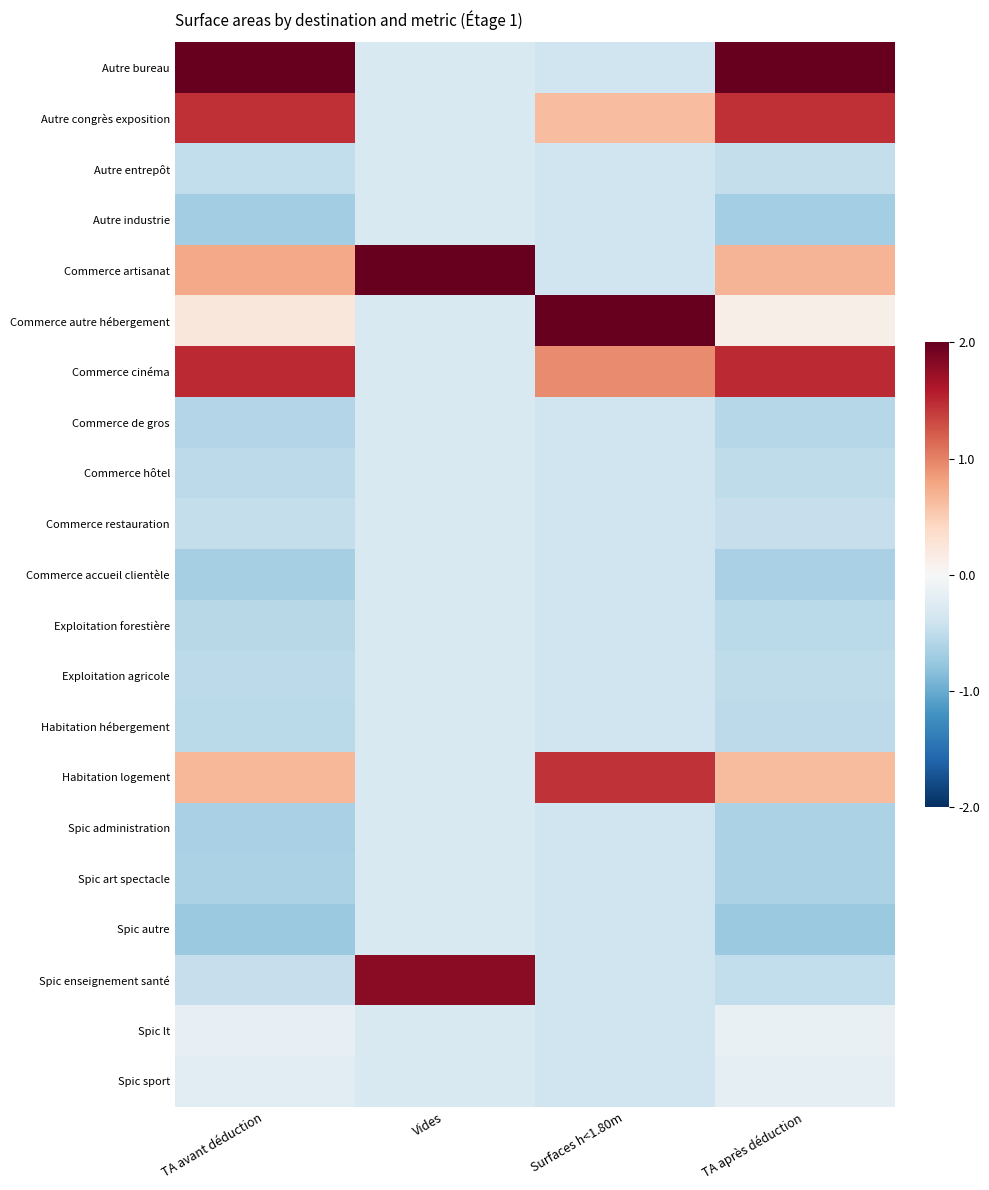

Reading left to right, list all the values displayed in this chart.

Autre bureau: TA avant déduction=2.0	Vides=-0.3	Surfaces h<1.80m=-0.4	TA après déduction=2.0
Autre congrès exposition: TA avant déduction=1.5	Vides=-0.3	Surfaces h<1.80m=0.6	TA après déduction=1.5
Autre entrepôt: TA avant déduction=-0.5	Vides=-0.3	Surfaces h<1.80m=-0.4	TA après déduction=-0.5
Autre industrie: TA avant déduction=-0.7	Vides=-0.3	Surfaces h<1.80m=-0.4	TA après déduction=-0.7
Commerce artisanat: TA avant déduction=0.8	Vides=2.0	Surfaces h<1.80m=-0.4	TA après déduction=0.7
Commerce autre hébergement: TA avant déduction=0.2	Vides=-0.3	Surfaces h<1.80m=2.0	TA après déduction=0.1
Commerce cinéma: TA avant déduction=1.5	Vides=-0.3	Surfaces h<1.80m=0.9	TA après déduction=1.5
Commerce de gros: TA avant déduction=-0.6	Vides=-0.3	Surfaces h<1.80m=-0.4	TA après déduction=-0.6
Commerce hôtel: TA avant déduction=-0.5	Vides=-0.3	Surfaces h<1.80m=-0.4	TA après déduction=-0.5
Commerce restauration: TA avant déduction=-0.5	Vides=-0.3	Surfaces h<1.80m=-0.4	TA après déduction=-0.5
Commerce accueil clientèle: TA avant déduction=-0.7	Vides=-0.3	Surfaces h<1.80m=-0.4	TA après déduction=-0.7
Exploitation forestière: TA avant déduction=-0.6	Vides=-0.3	Surfaces h<1.80m=-0.4	TA après déduction=-0.5
Exploitation agricole: TA avant déduction=-0.5	Vides=-0.3	Surfaces h<1.80m=-0.4	TA après déduction=-0.5
Habitation hébergement: TA avant déduction=-0.5	Vides=-0.3	Surfaces h<1.80m=-0.4	TA après déduction=-0.5
Habitation logement: TA avant déduction=0.7	Vides=-0.3	Surfaces h<1.80m=1.5	TA après déduction=0.6
Spic administration: TA avant déduction=-0.6	Vides=-0.3	Surfaces h<1.80m=-0.4	TA après déduction=-0.6
Spic art spectacle: TA avant déduction=-0.6	Vides=-0.3	Surfaces h<1.80m=-0.4	TA après déduction=-0.6
Spic autre: TA avant déduction=-0.7	Vides=-0.3	Surfaces h<1.80m=-0.4	TA après déduction=-0.7
Spic enseignement santé: TA avant déduction=-0.5	Vides=1.8	Surfaces h<1.80m=-0.4	TA après déduction=-0.5
Spic lt: TA avant déduction=-0.2	Vides=-0.3	Surfaces h<1.80m=-0.4	TA après déduction=-0.2
Spic sport: TA avant déduction=-0.2	Vides=-0.3	Surfaces h<1.80m=-0.4	TA après déduction=-0.2